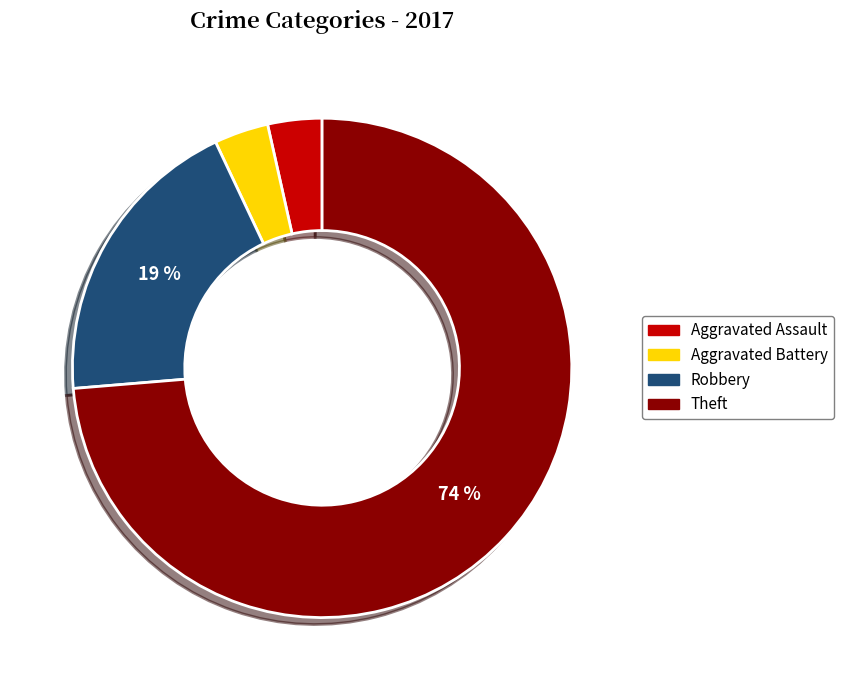

Count the number of slices in the pie.

4